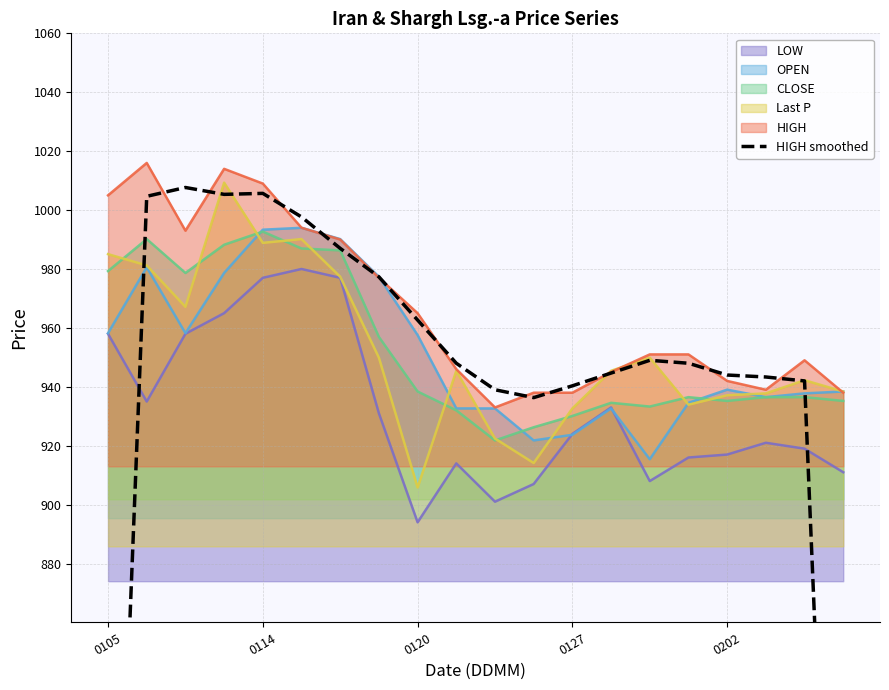

True or false: LOW and HIGH cross at least once.

False